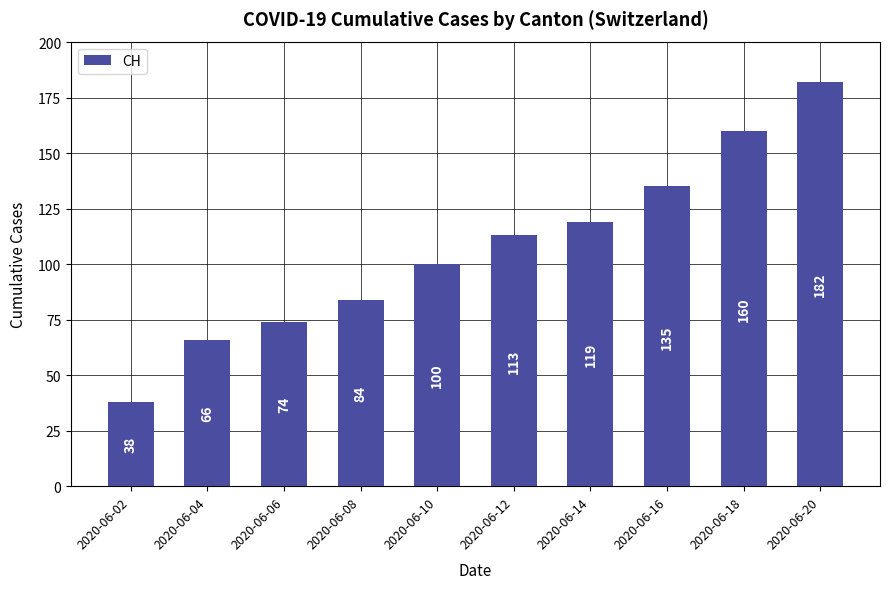

What is the sum of the values at 2020-06-08 and 2020-06-06?

158